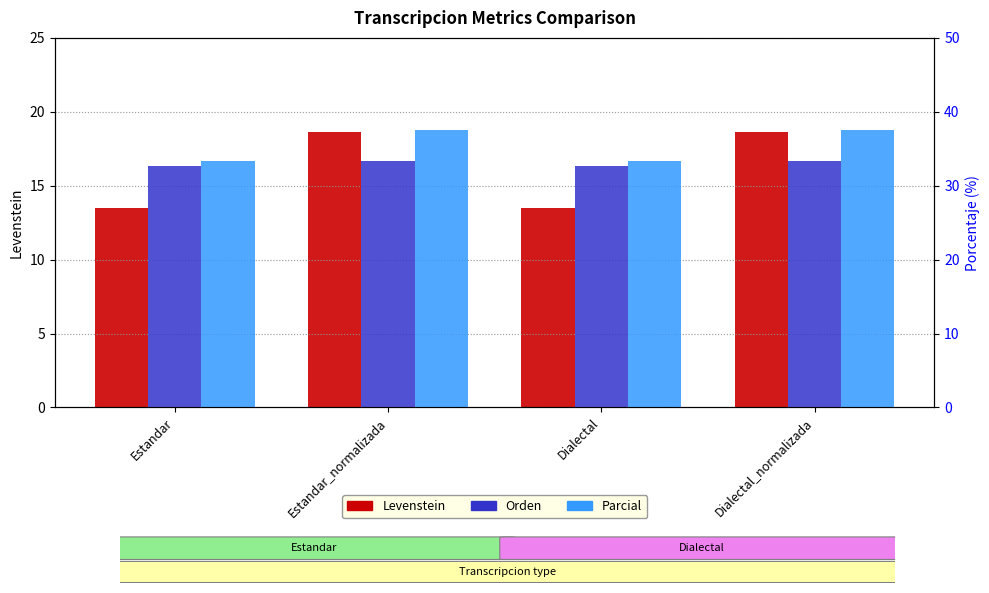

Rank the categories by Parcial value from lowest to highest.

Estandar, Dialectal, Estandar_normalizada, Dialectal_normalizada